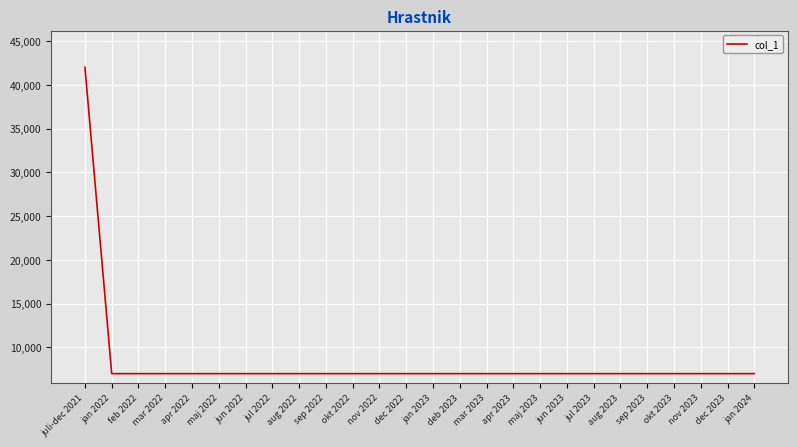

Which category has the highest value across all series?

juli-dec 2021